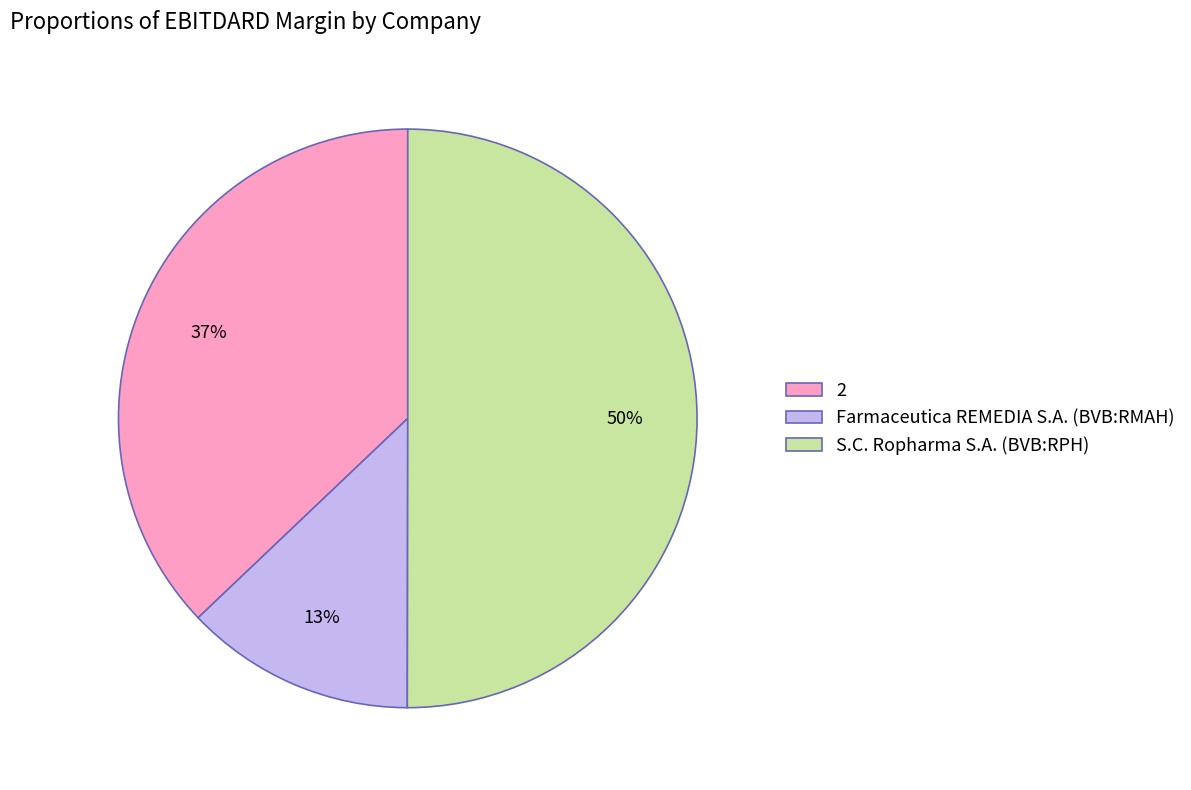

How many segments does this pie chart have?

3